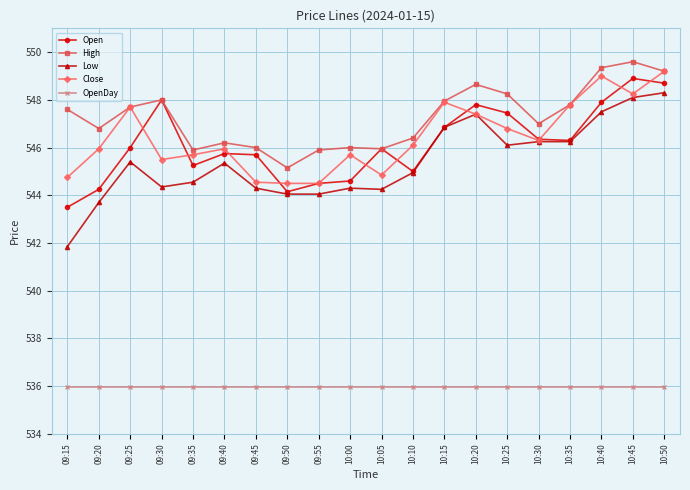

At which category does Low reach its first local peak?

09:25